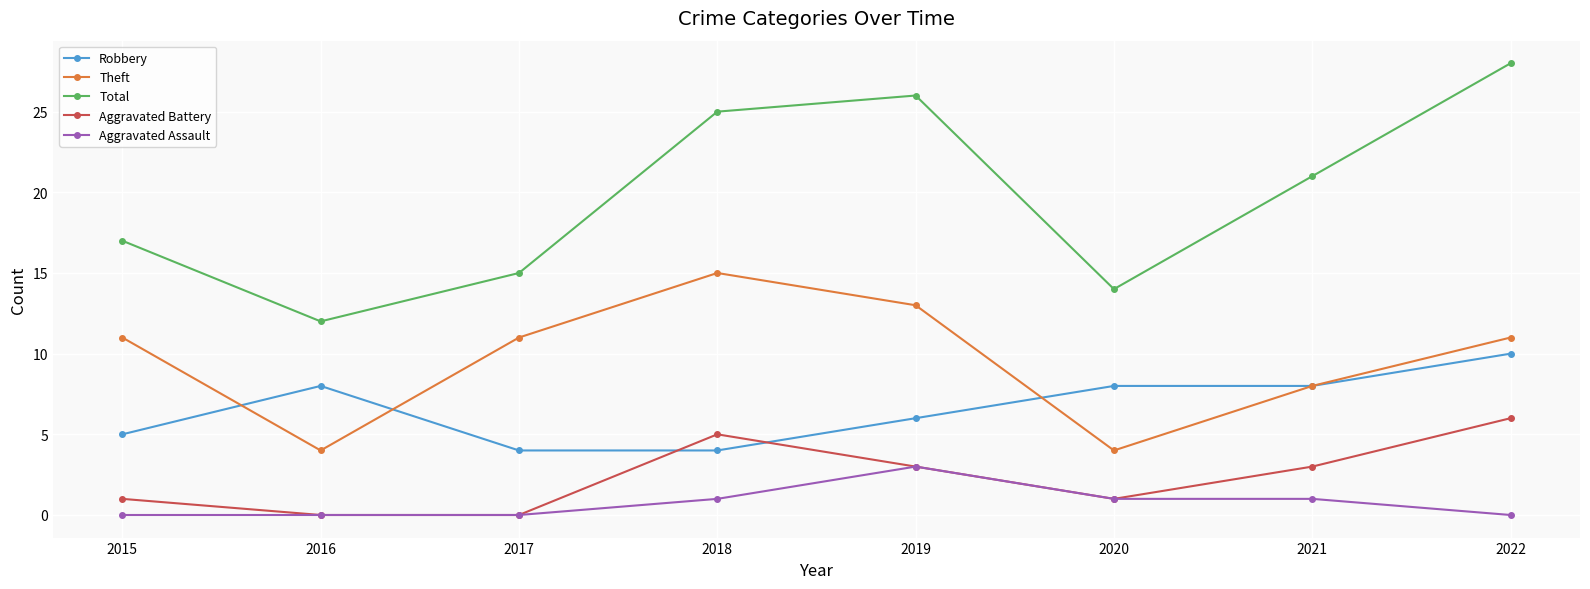

How many data points does each series have?

8